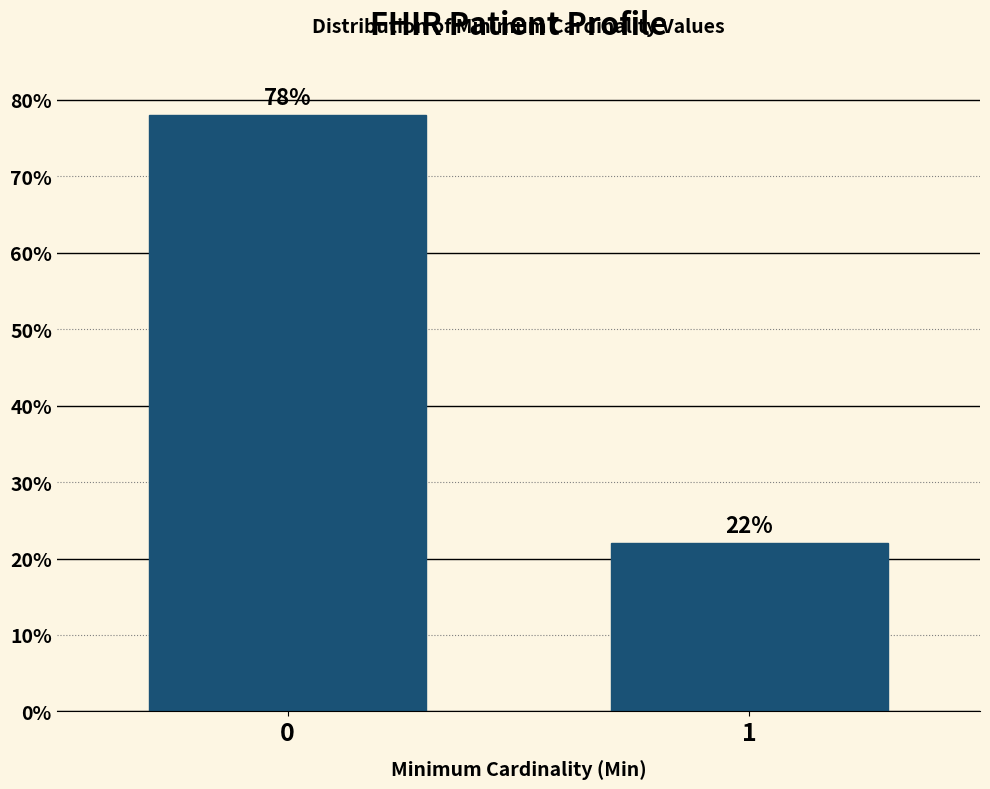

Reading left to right, what are all the values shown in this chart?

78.0	22.0